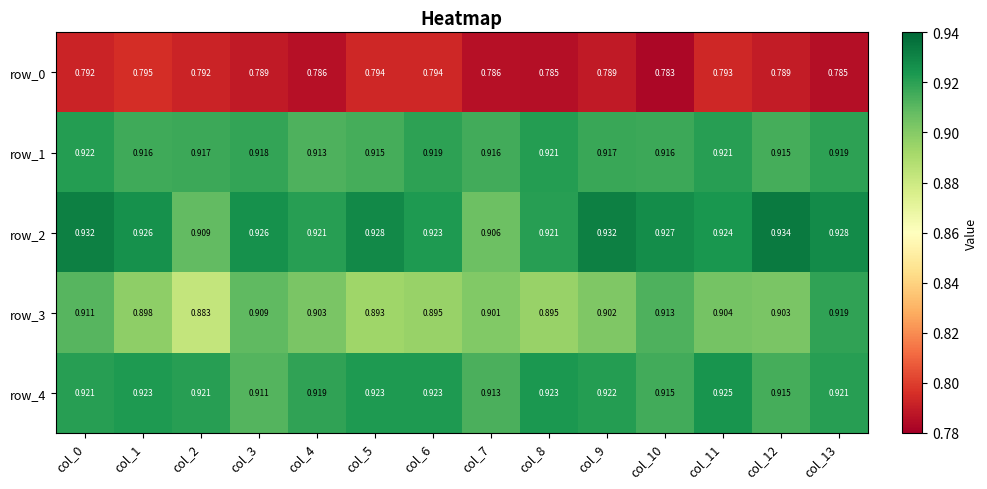

Is the value of row_2 at col_2 greater than the value of row_0 at col_6?

Yes